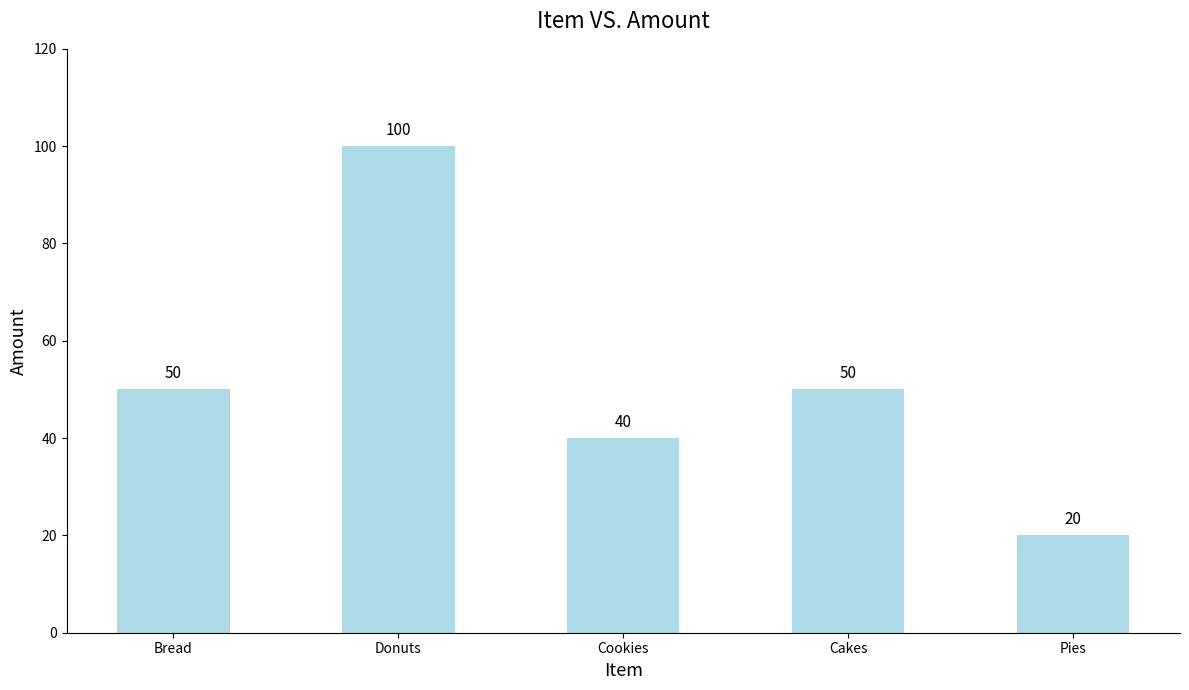

What is the difference between the maximum and second lowest values?

60